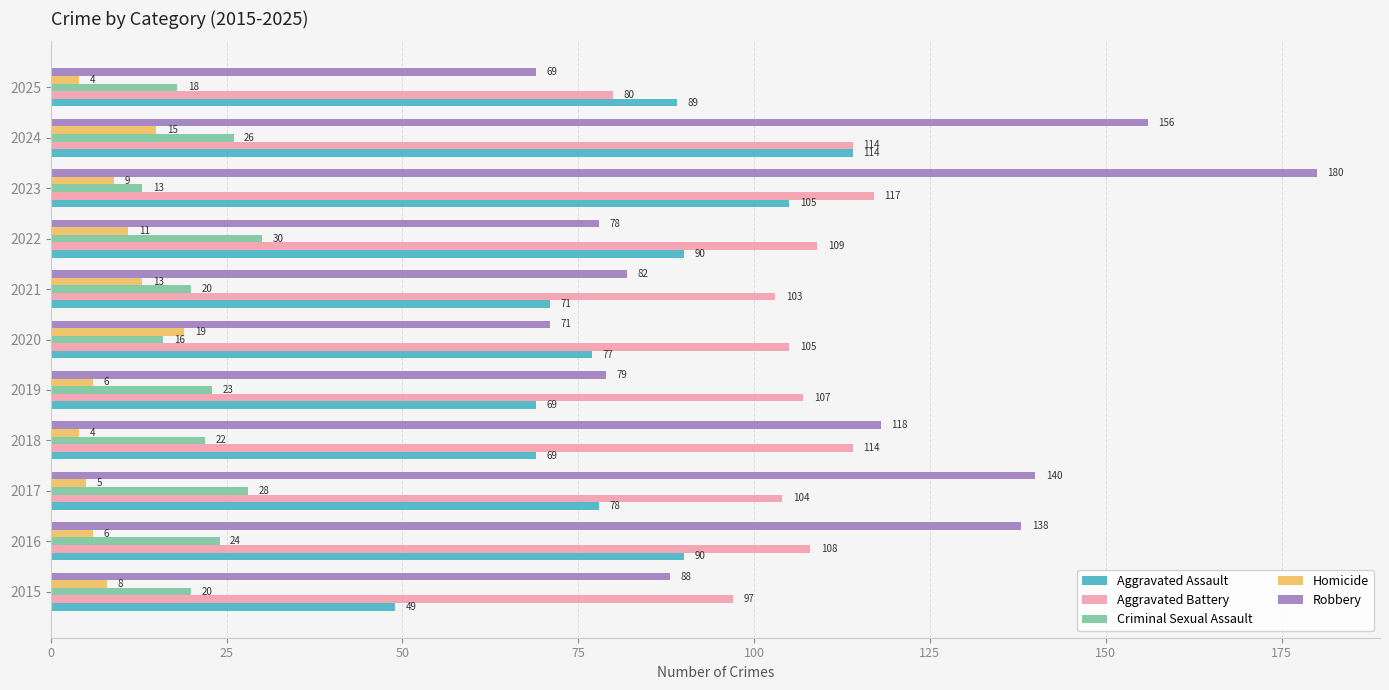

How many Criminal Sexual Assault values are between 18 and 26?

7